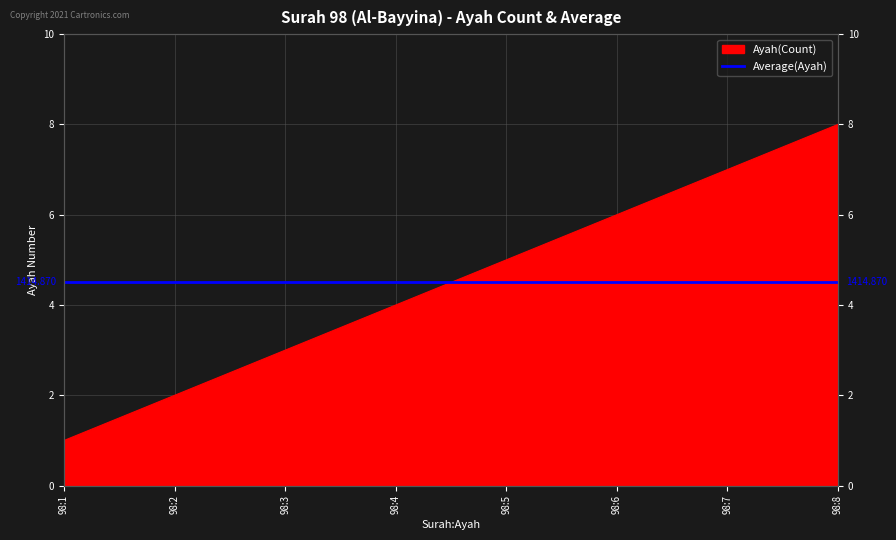

What value does the data have at 98:2?

2